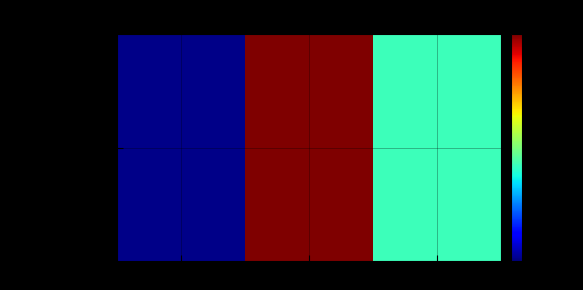

List the labels in order of value, largest first.

Gray, Cinnamon, Black